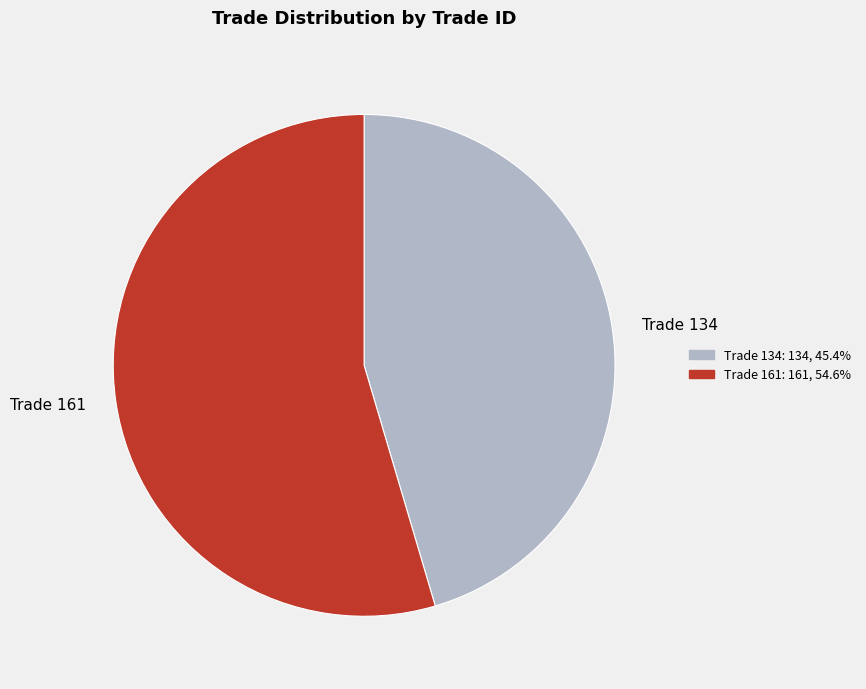

How many segments does this pie chart have?

2